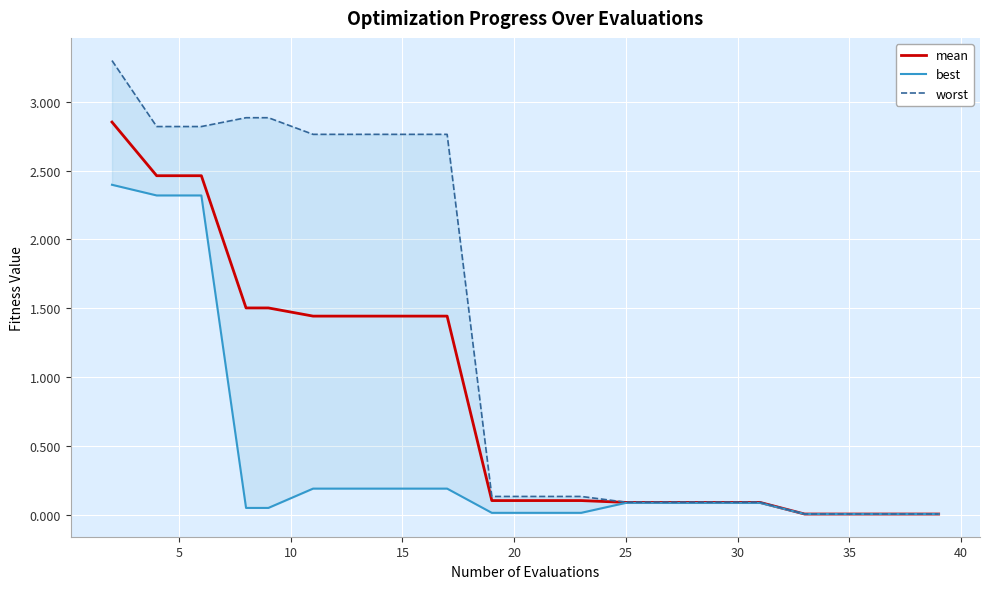

Is this an area chart (filled region under the line)?

No